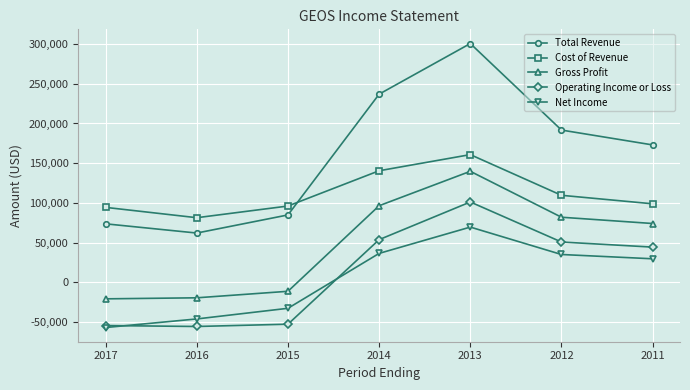

The value of Cost of Revenue at 2013 is 241493. True or false?

False